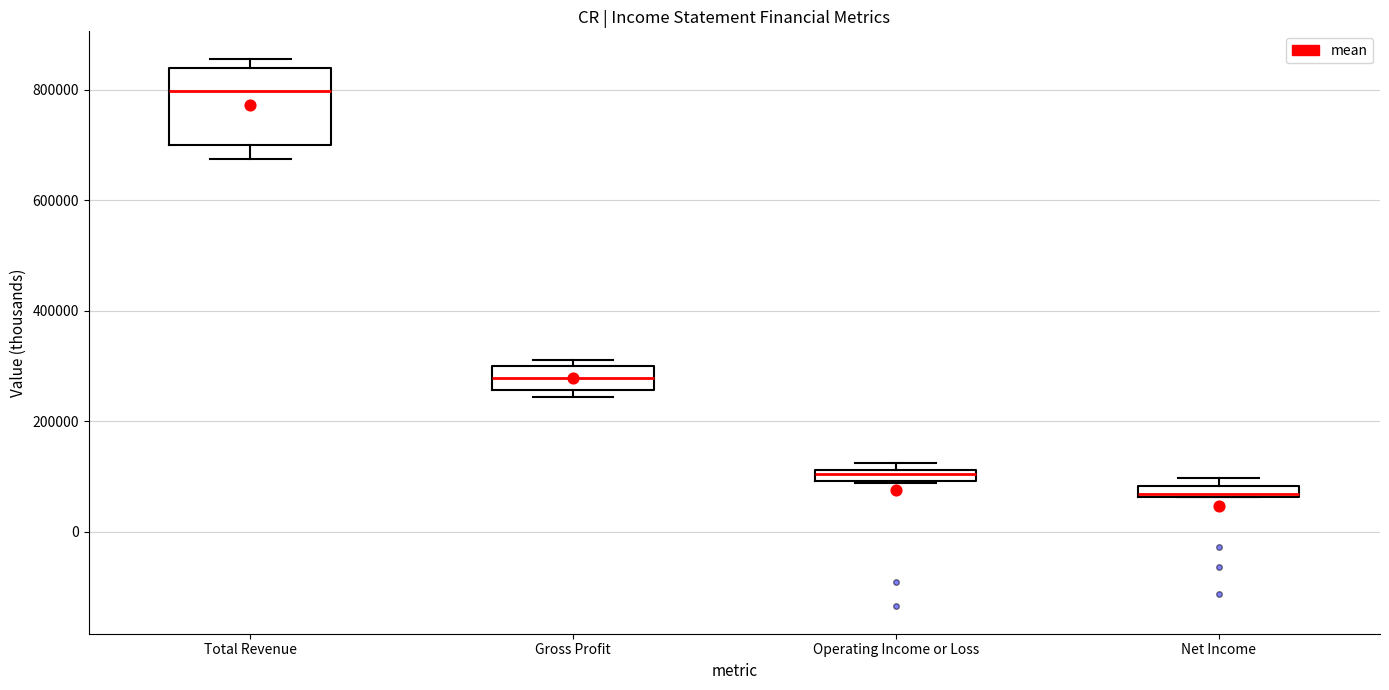

Which box is the tallest, from its lower edge to its upper edge?

Total Revenue